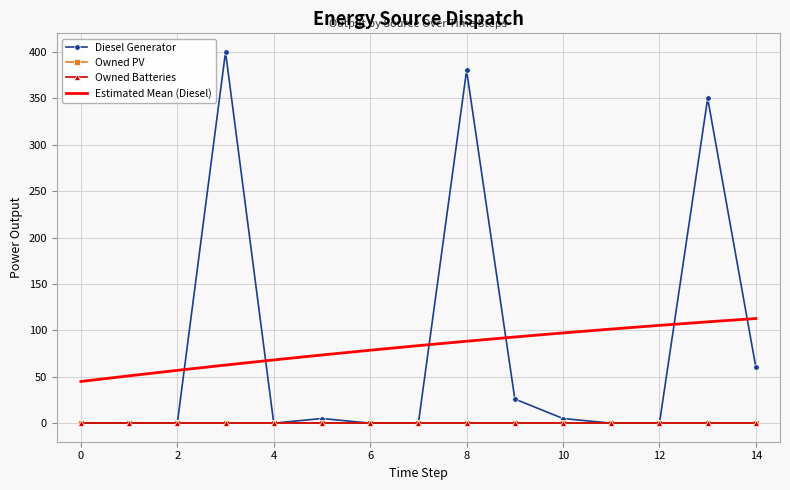

What is the highest value of the Diesel Generator series?

400.0